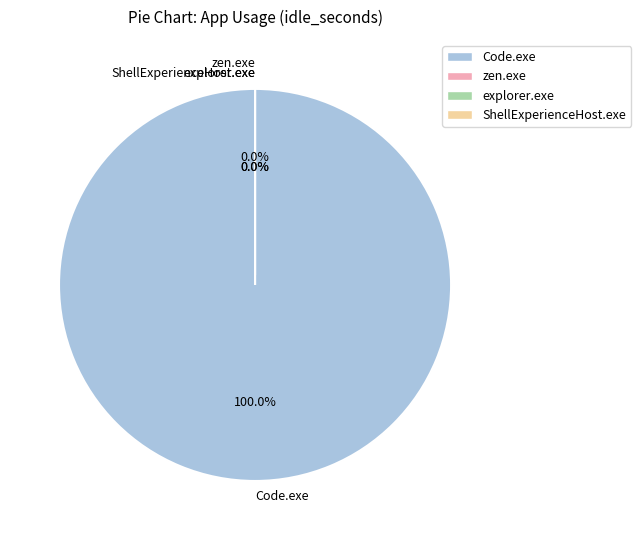

Combined, do ShellExperienceHost.exe and Code.exe account for over 50%?

Yes